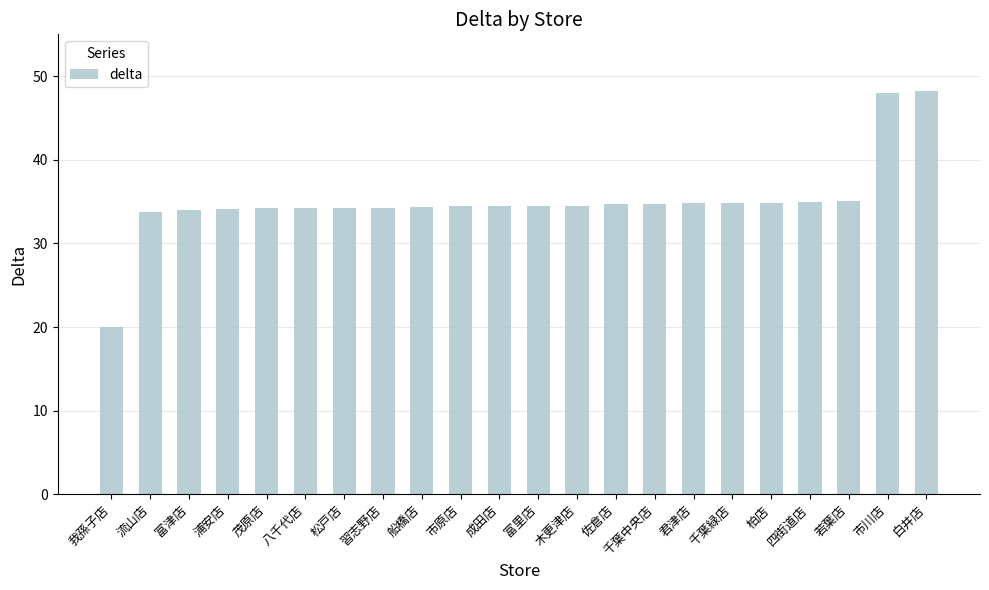

What is the average value?

35.1